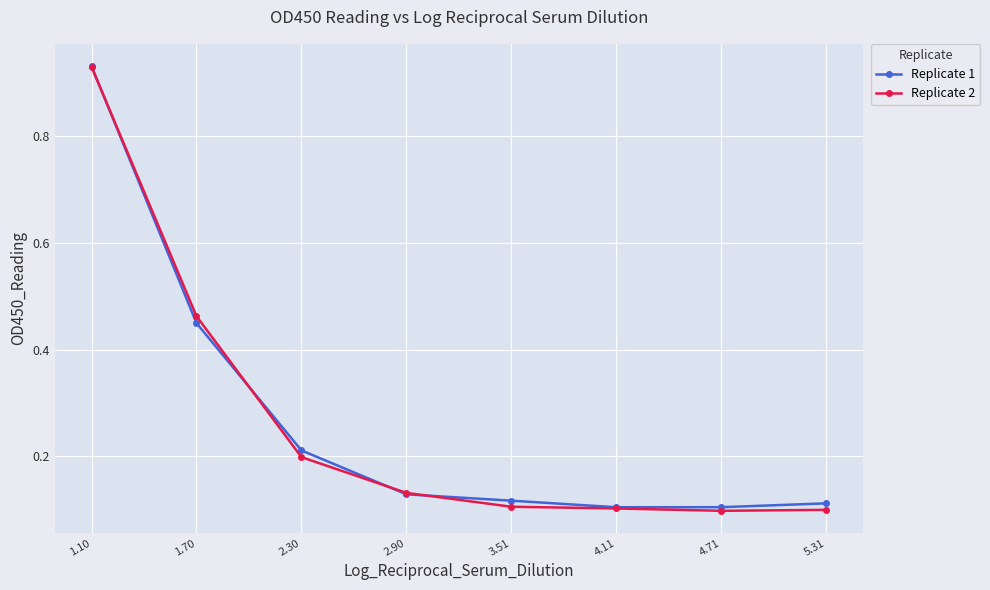

Which series has the widest spread of values?

Replicate 2